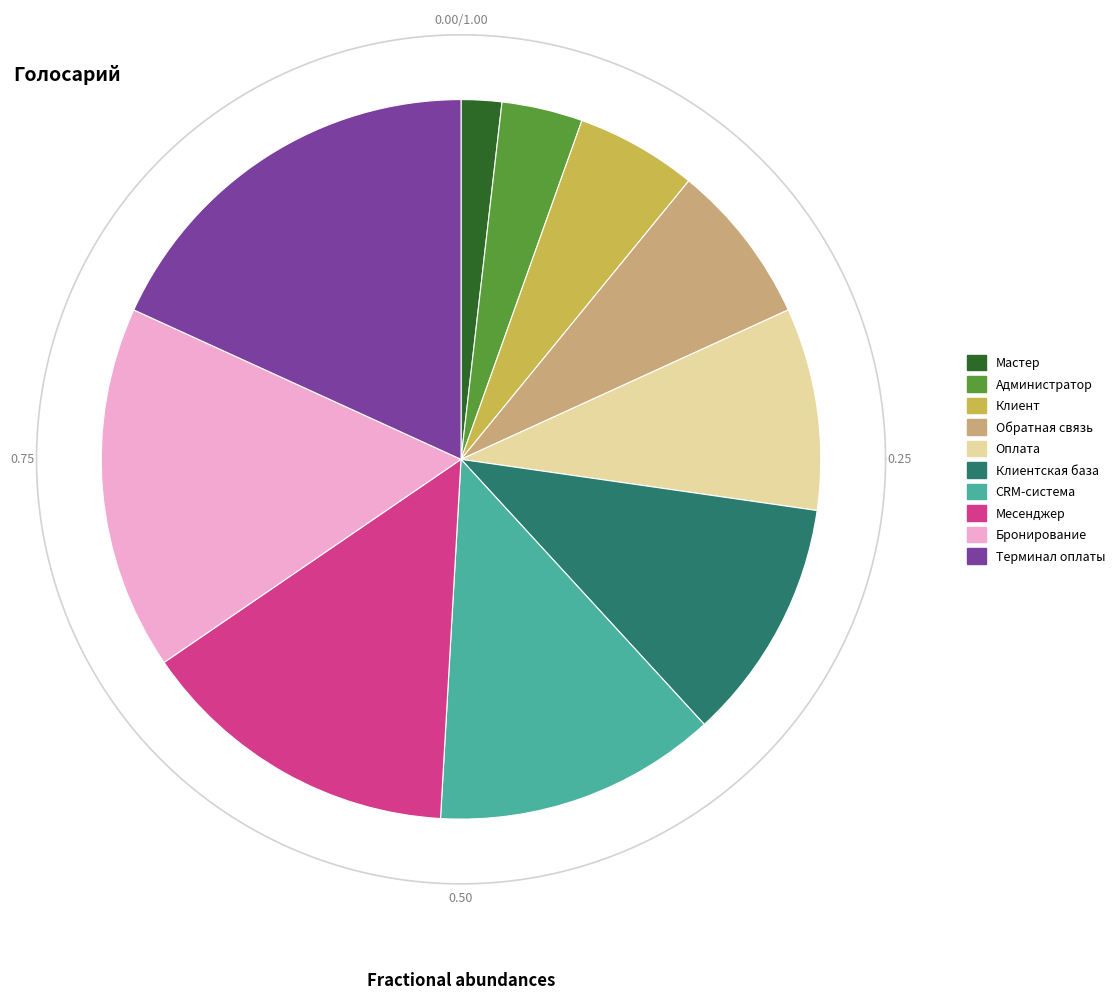

To the nearest percent, what is the difference between the Бронирование and CRM-система slice percentages?

4%